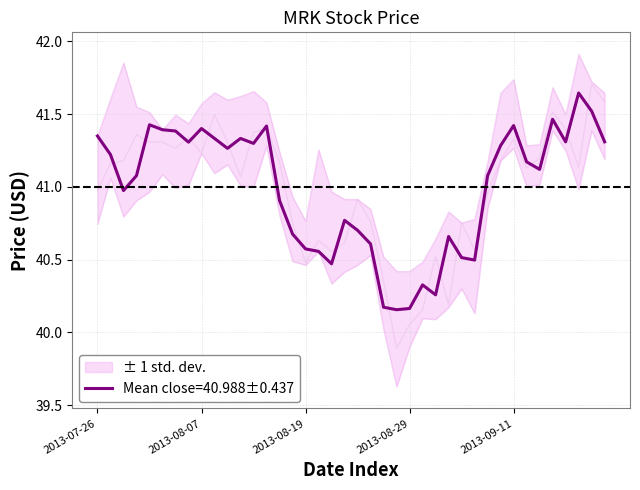

How many interior local valleys does the high series have?

7